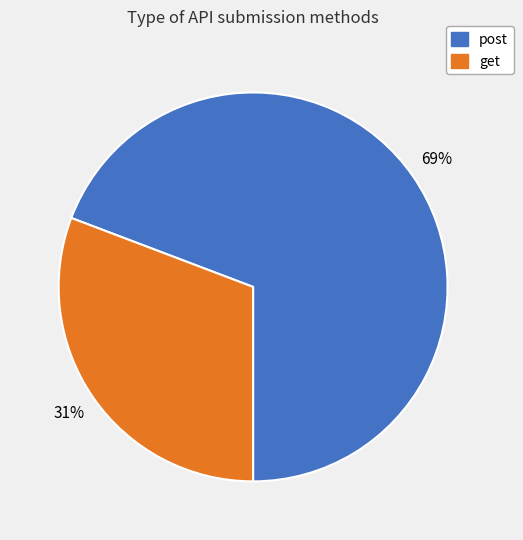

Which category accounts for the majority?

post